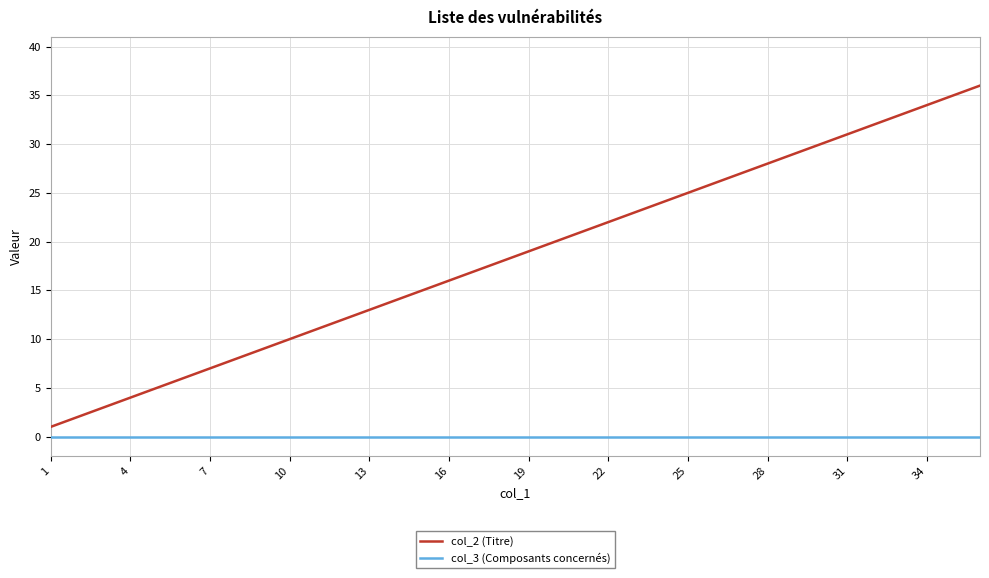

True or false: col_3 (Composants concernés) and col_2 (Titre) cross at least once.

False